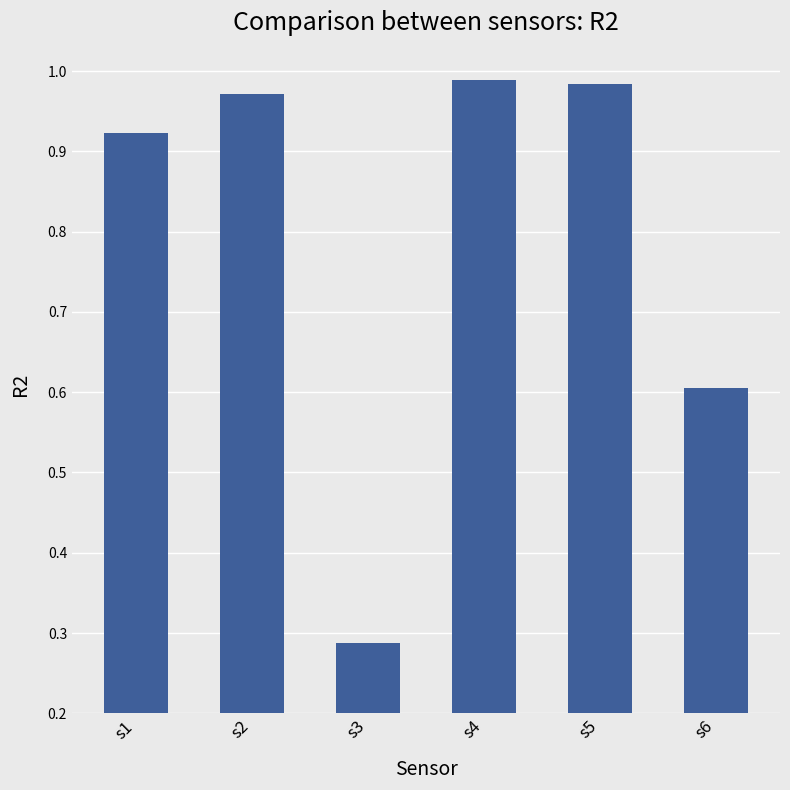

What is the value of the 6th bar from the left?

0.6